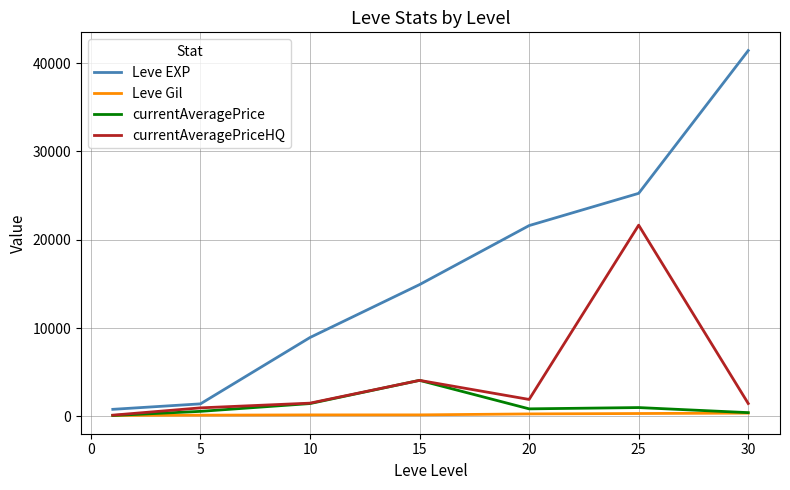

What is the average value of the currentAveragePriceHQ series?

4530.4